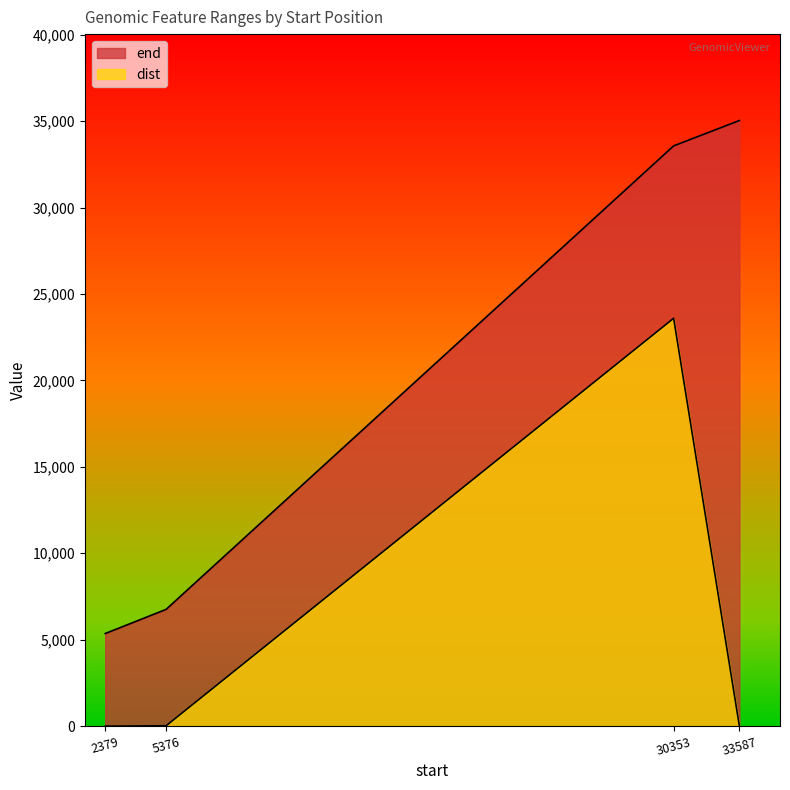

True or false: end and dist intersect in this chart.

False